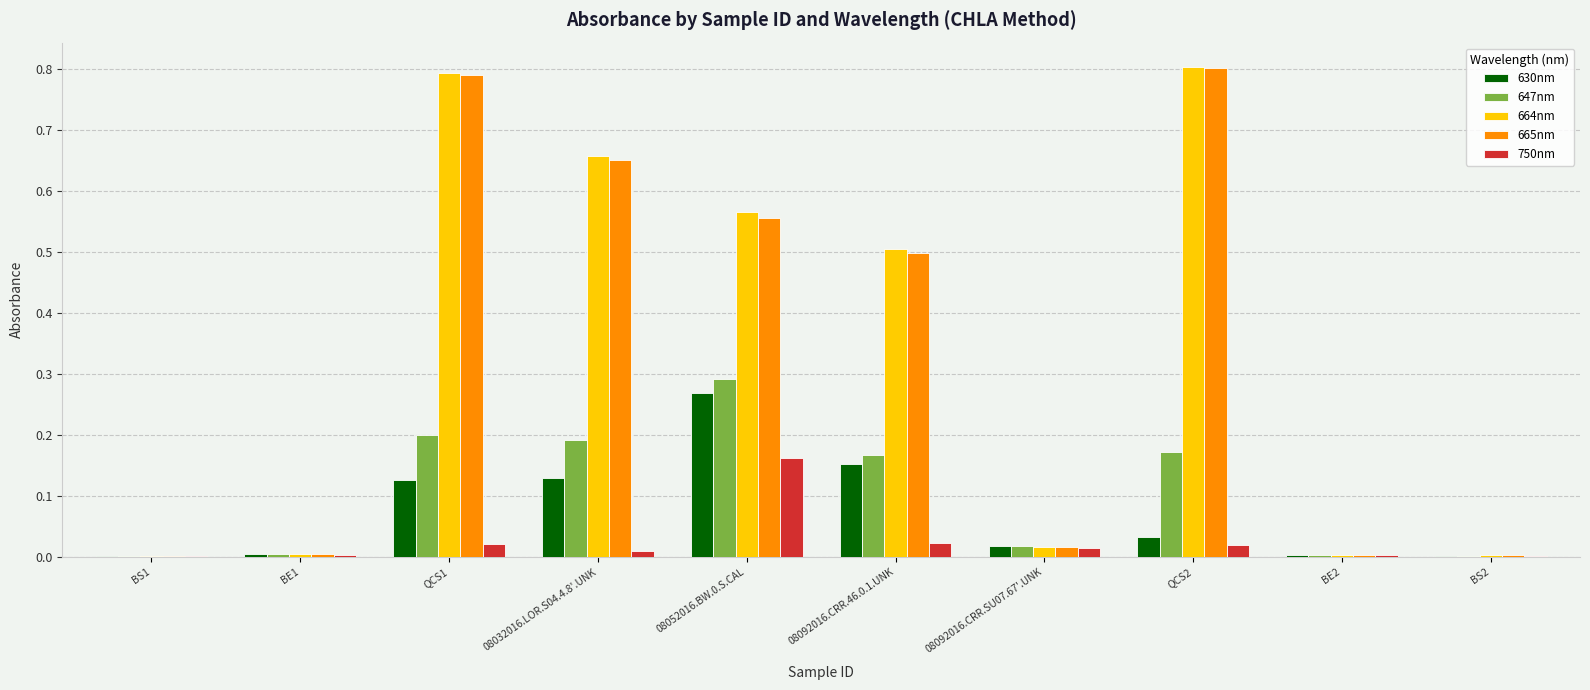

At which label does 630nm reach its peak?

08052016.BW.0.S.CAL